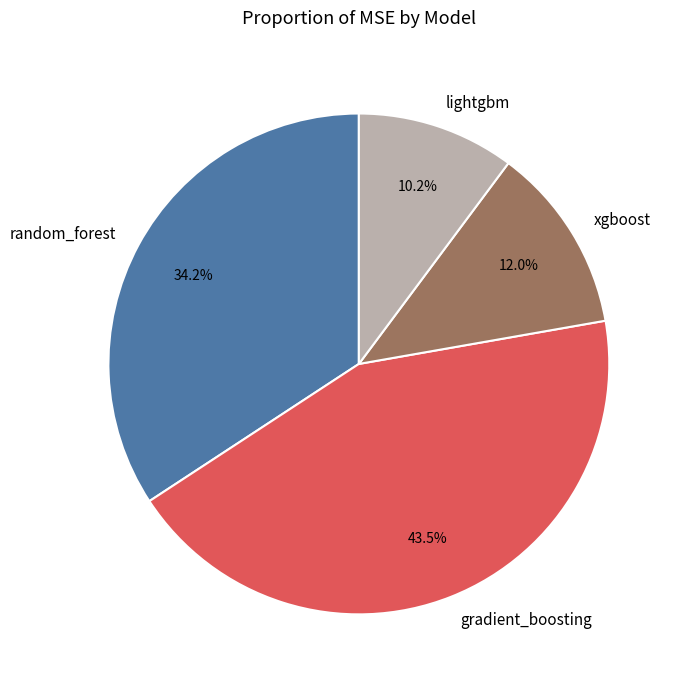

Does xgboost account for over 50% of the chart?

No